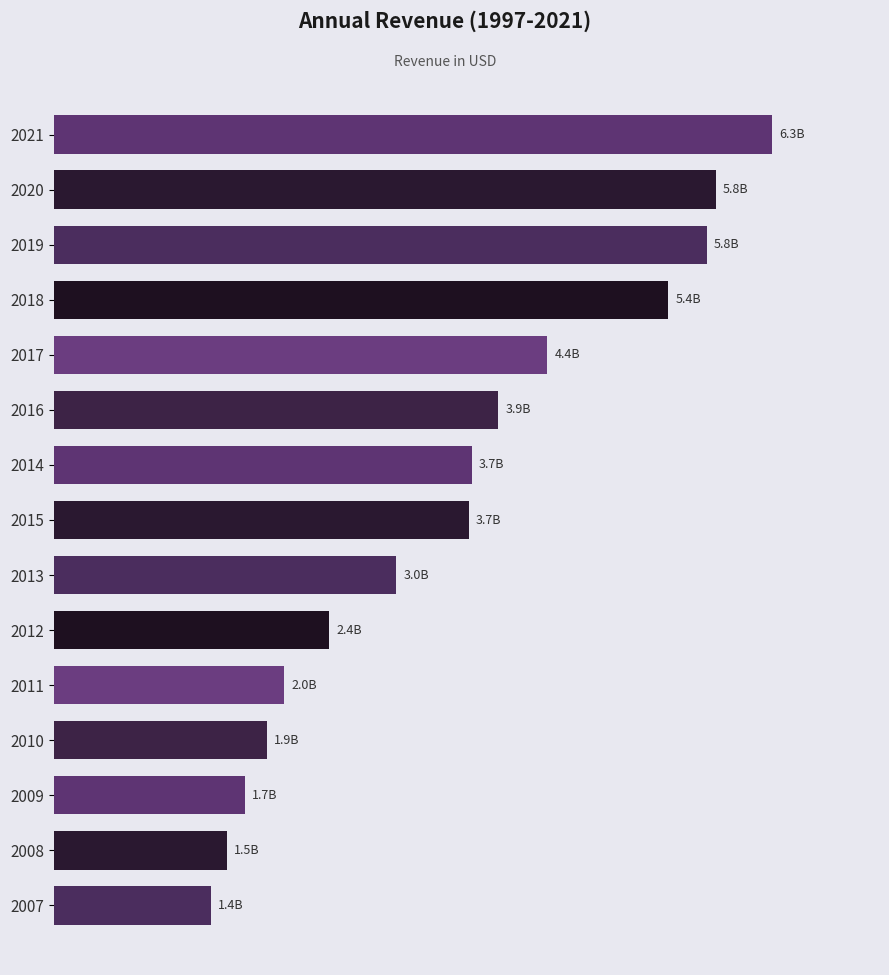

Are the bars horizontal?

Yes